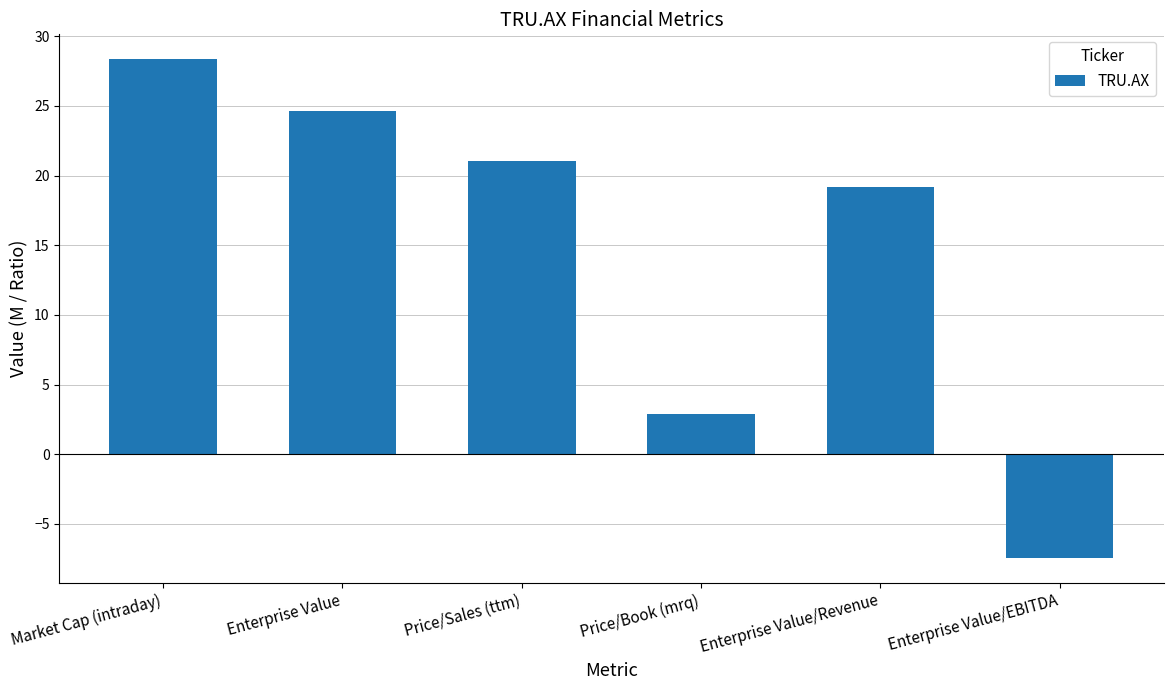

Rank the categories by value from highest to lowest.

Market Cap (intraday), Enterprise Value, Price/Sales (ttm), Enterprise Value/Revenue, Price/Book (mrq), Enterprise Value/EBITDA